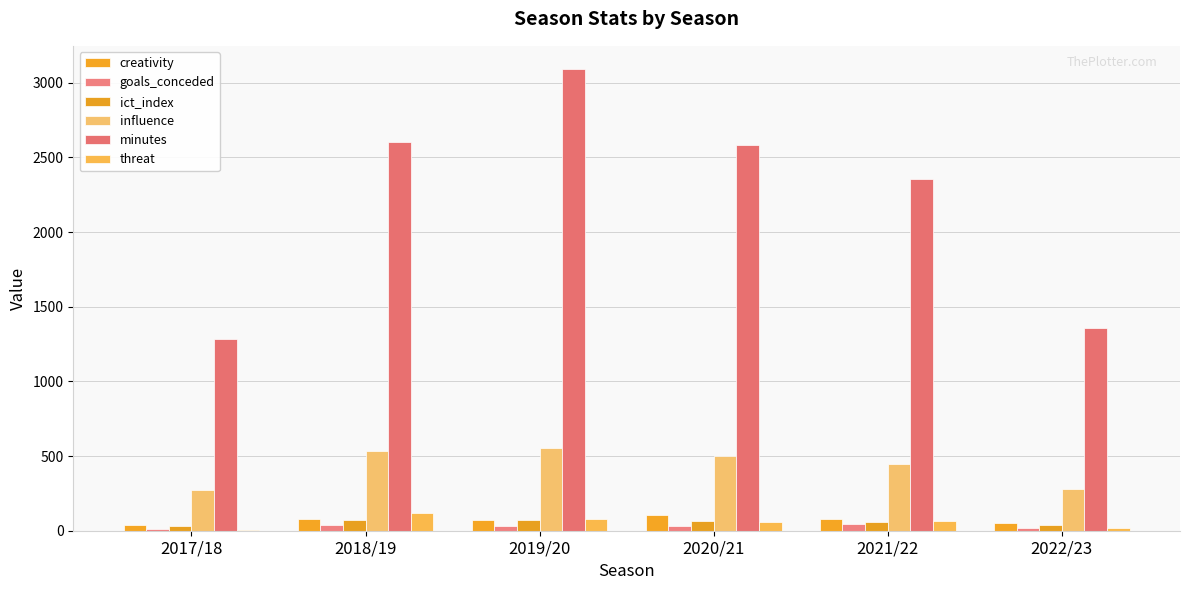

Is it true that influence equals 272.8 at 2017/18?

True